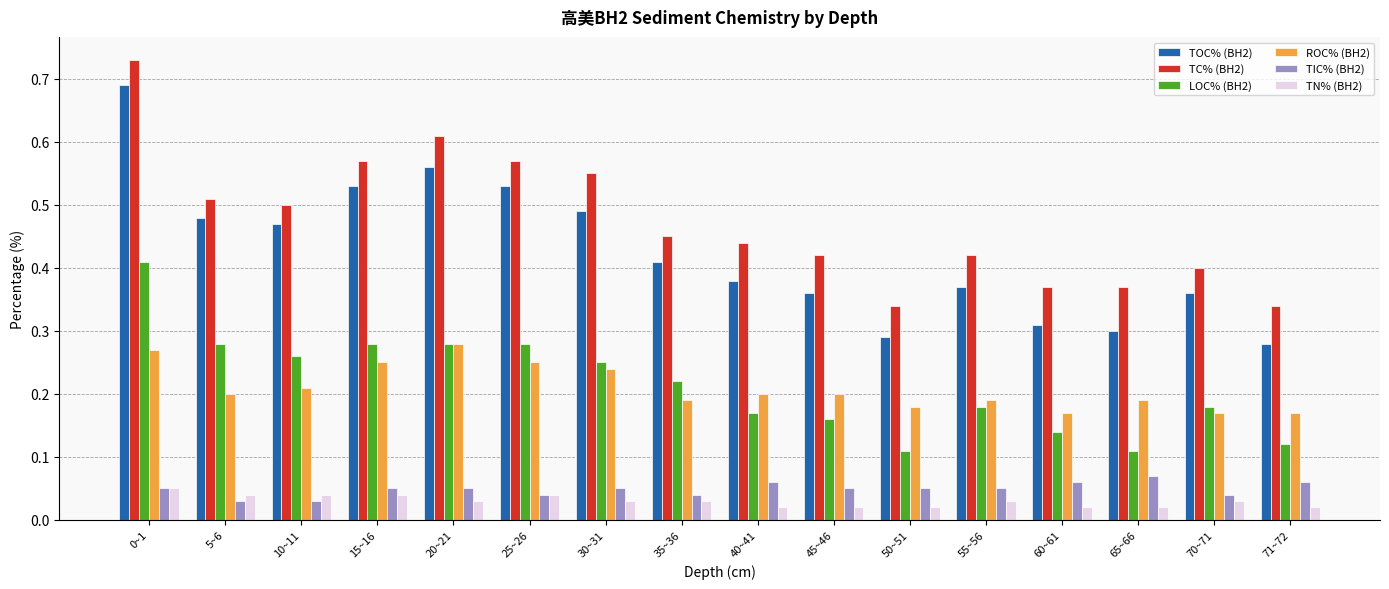

What is the sum of all LOC% (BH2) values?

3.4